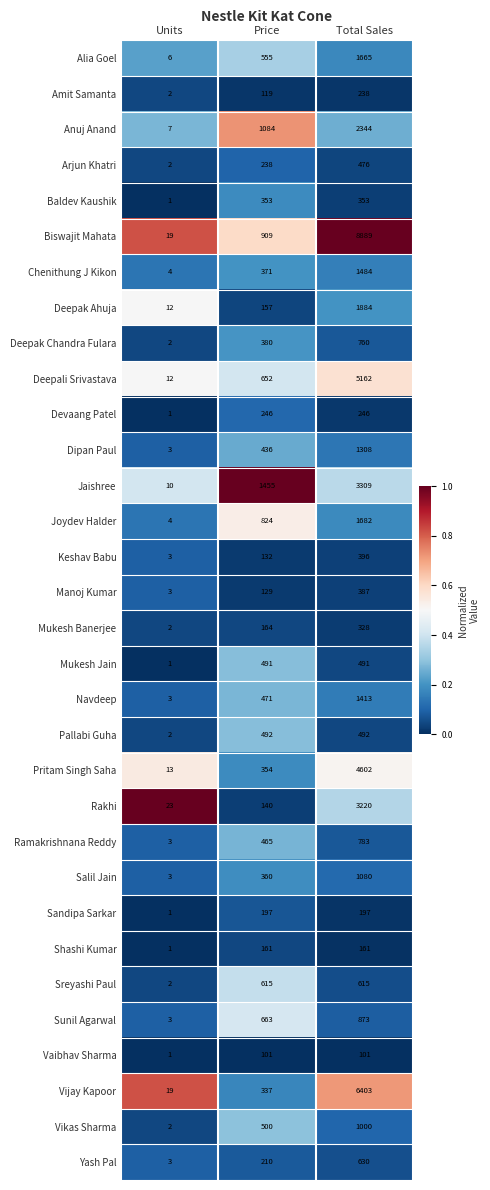

What is the greatest value displayed?

8889